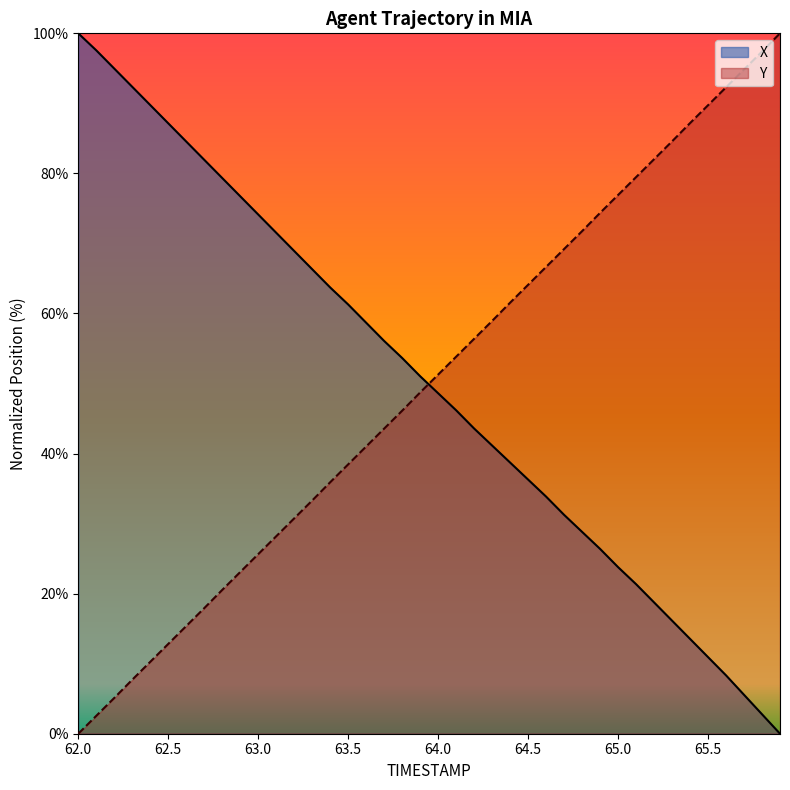

At which category is the sum across all series the highest?

65.1